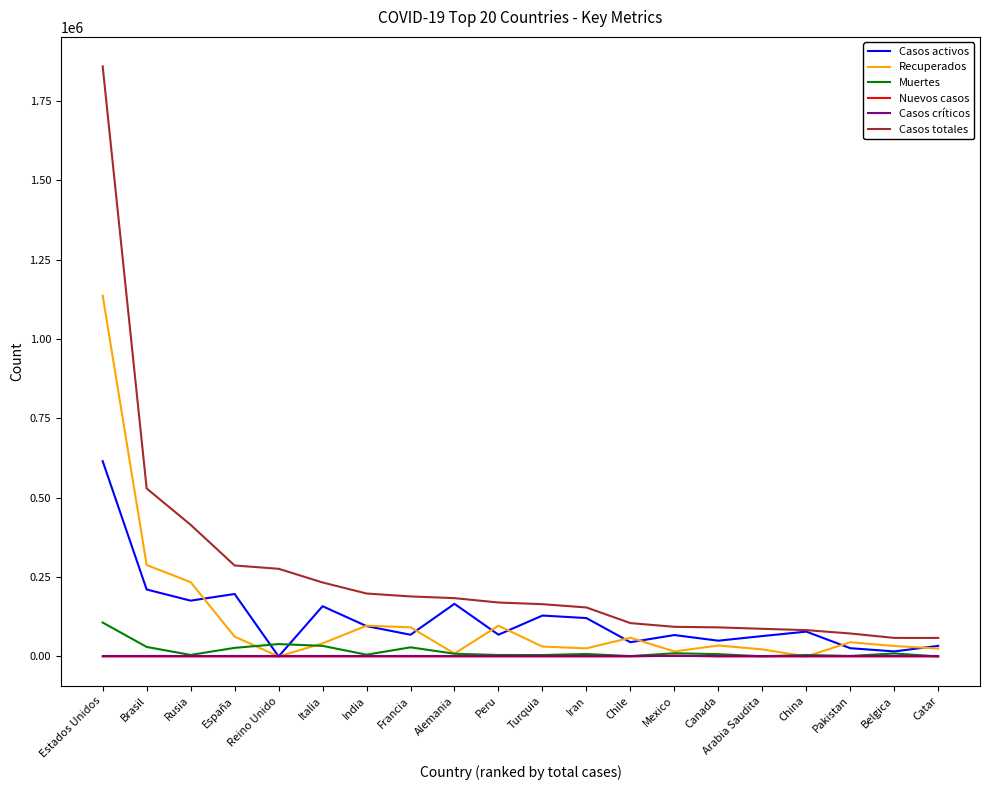

What are all the series names shown in the legend?

Casos activos, Recuperados, Muertes, Nuevos casos, Casos críticos, Casos totales